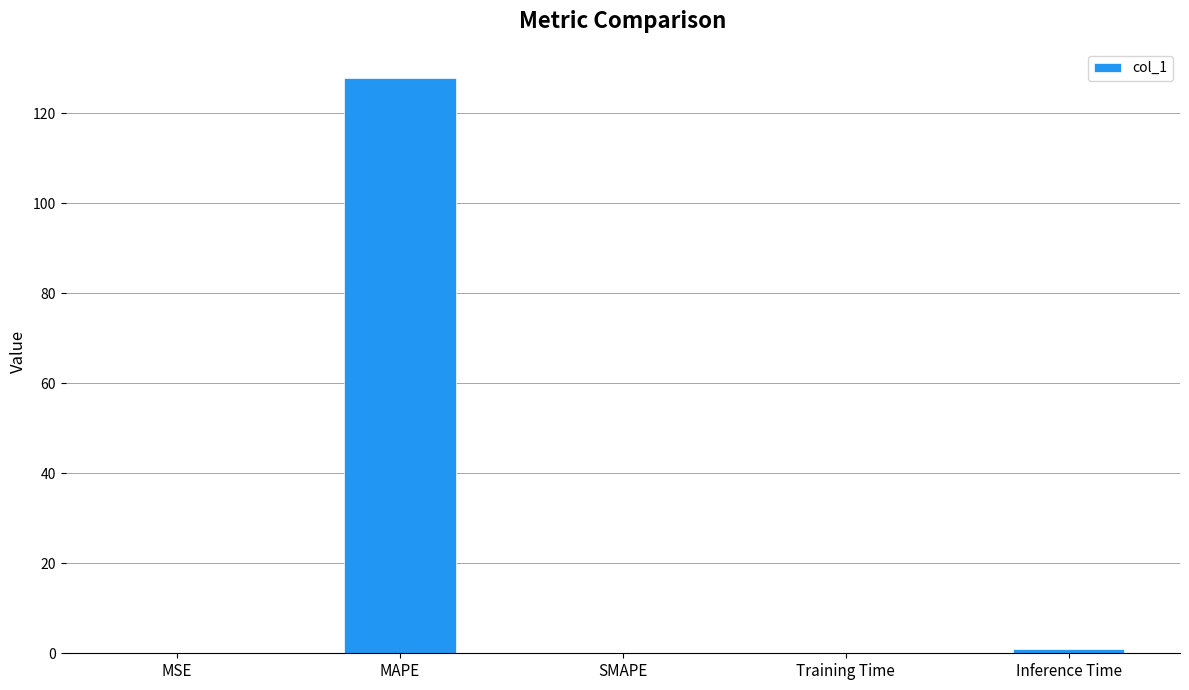

What is the change in value from MAPE to Training Time?

-127.9